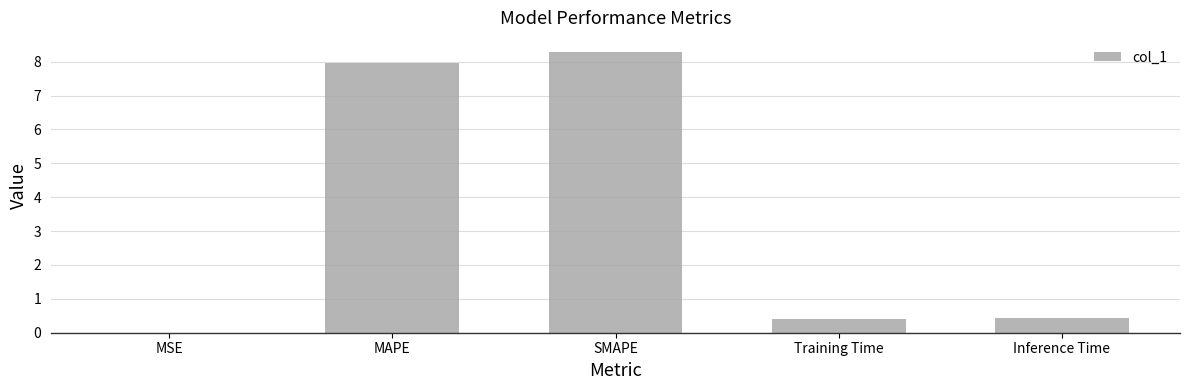

At which category does the chart reach its peak across all series?

SMAPE